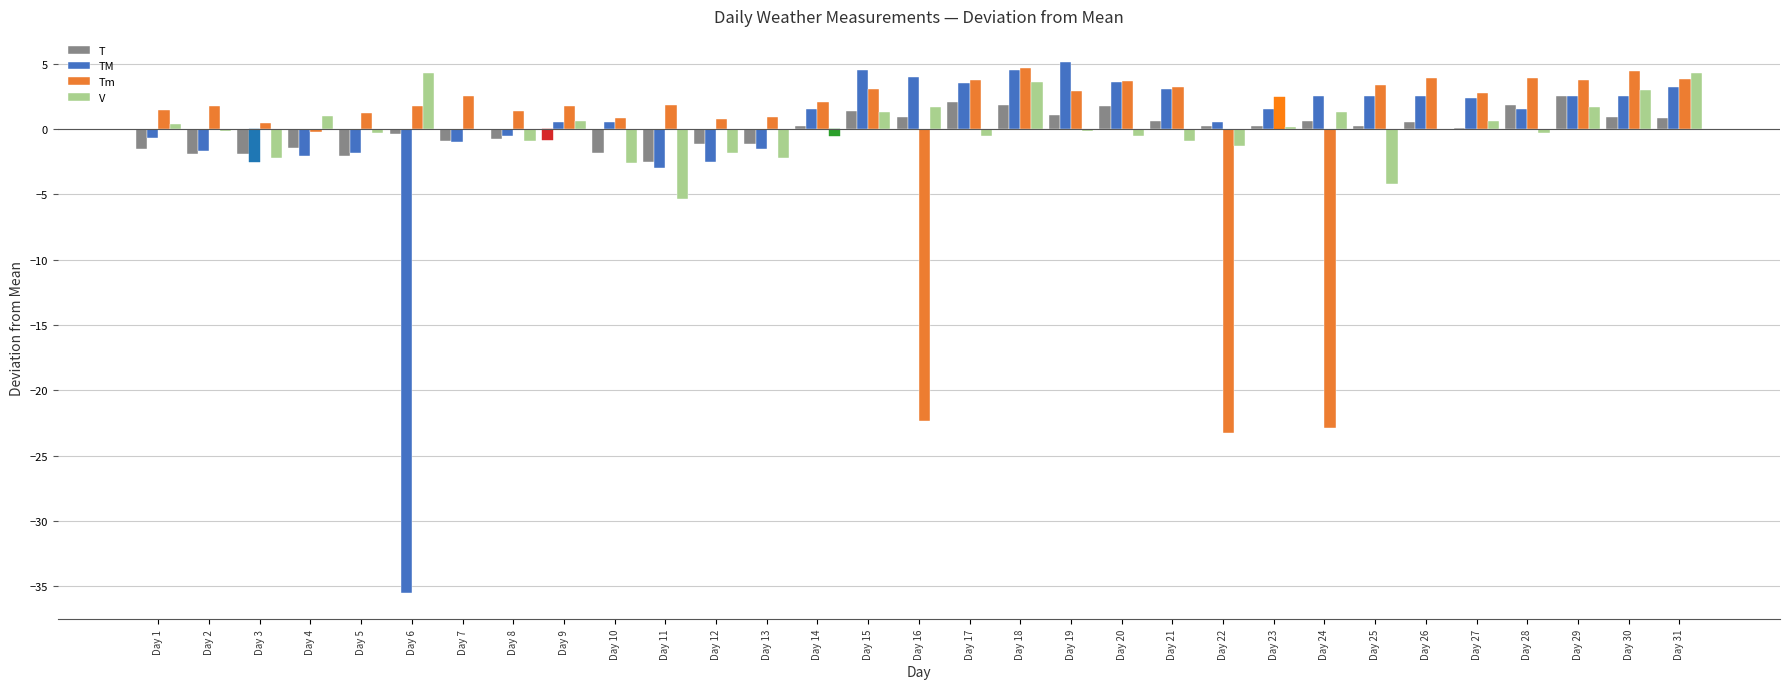

How many categories are shown in the chart?

31